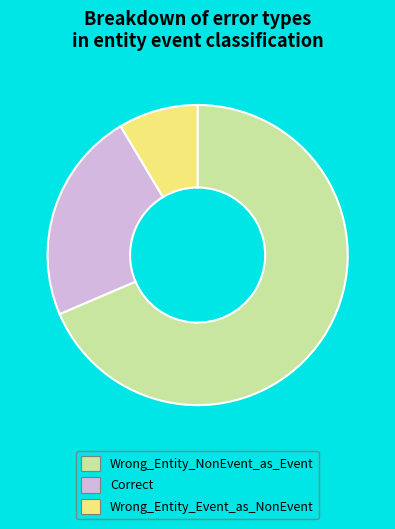

Is the sum of Wrong_Entity_Event_as_NonEvent and Correct greater than half?

No